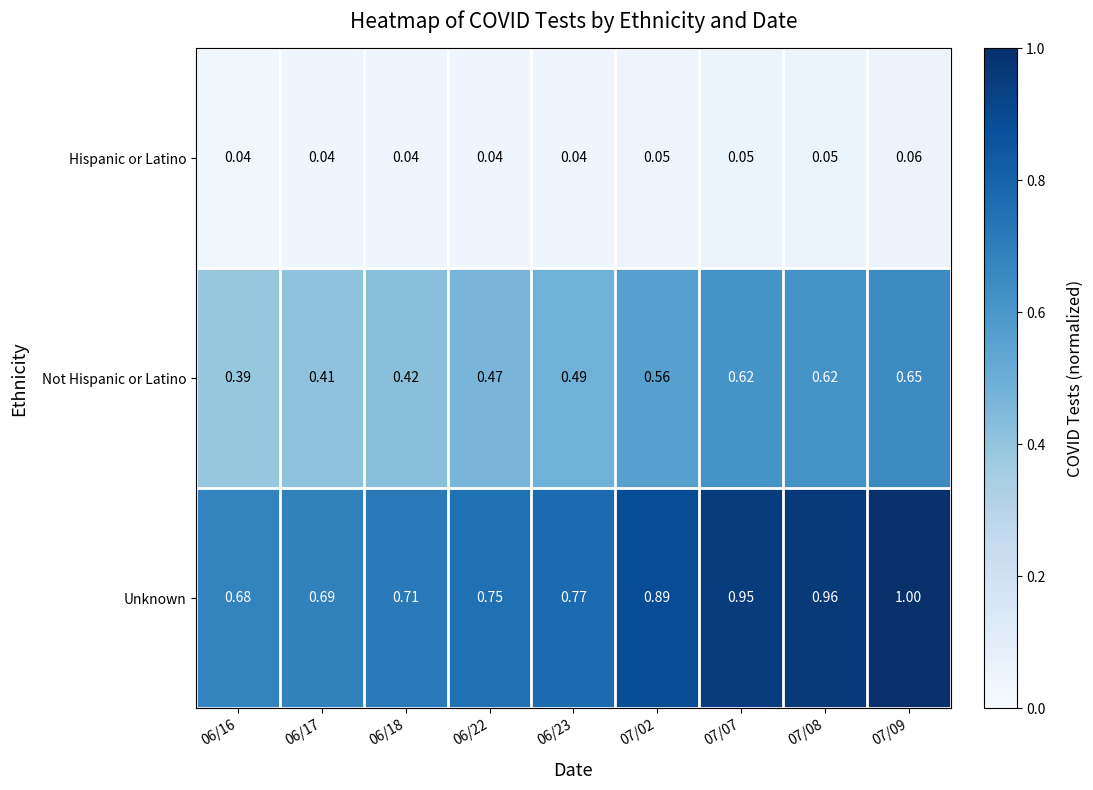

Which series has the widest spread of values?

Unknown